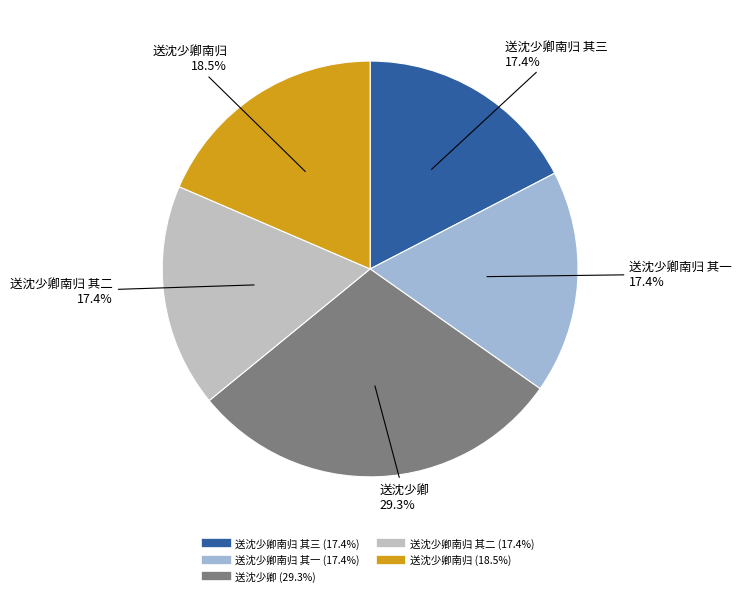

Is there any slice that represents more than half of the pie?

No